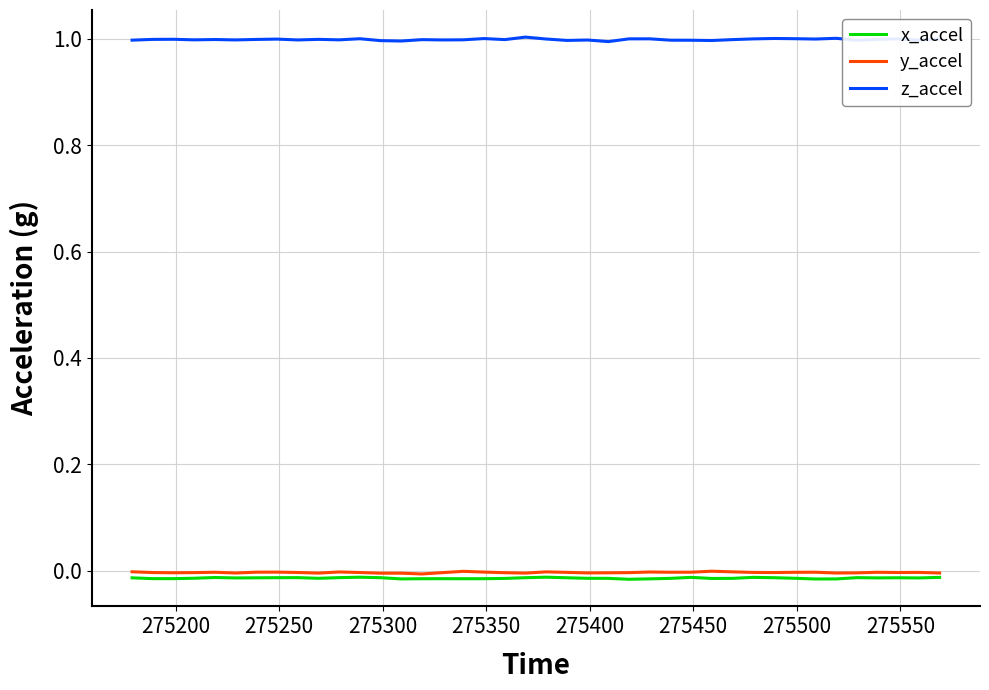

What is the greatest value displayed?

1.0